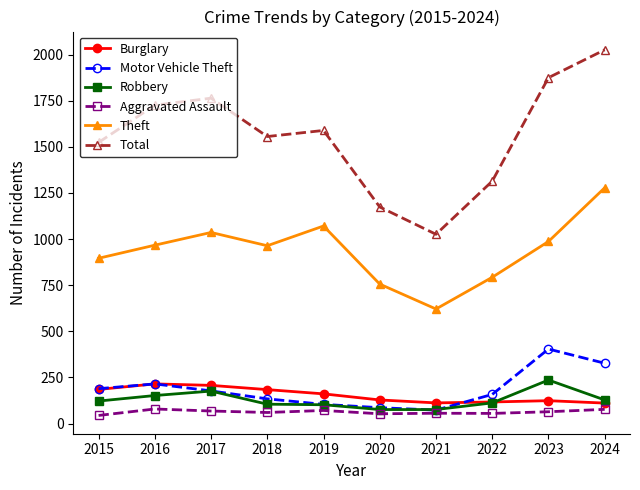

Read the Robbery value at 2019.

102